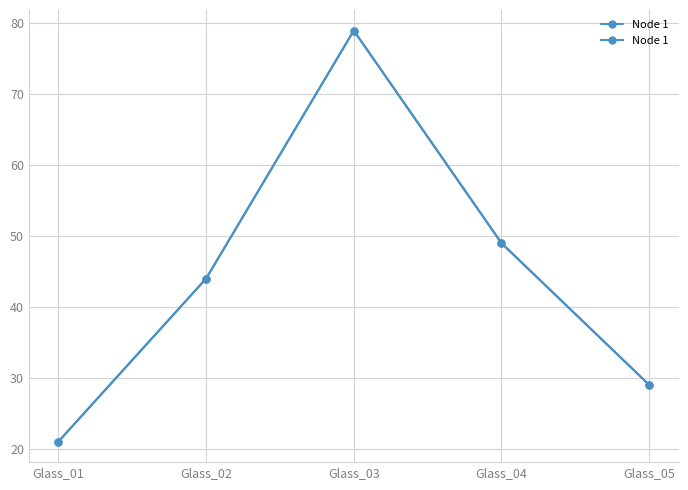

Approximately how many times larger is the value at Glass_02 compared to Glass_04?

0.9